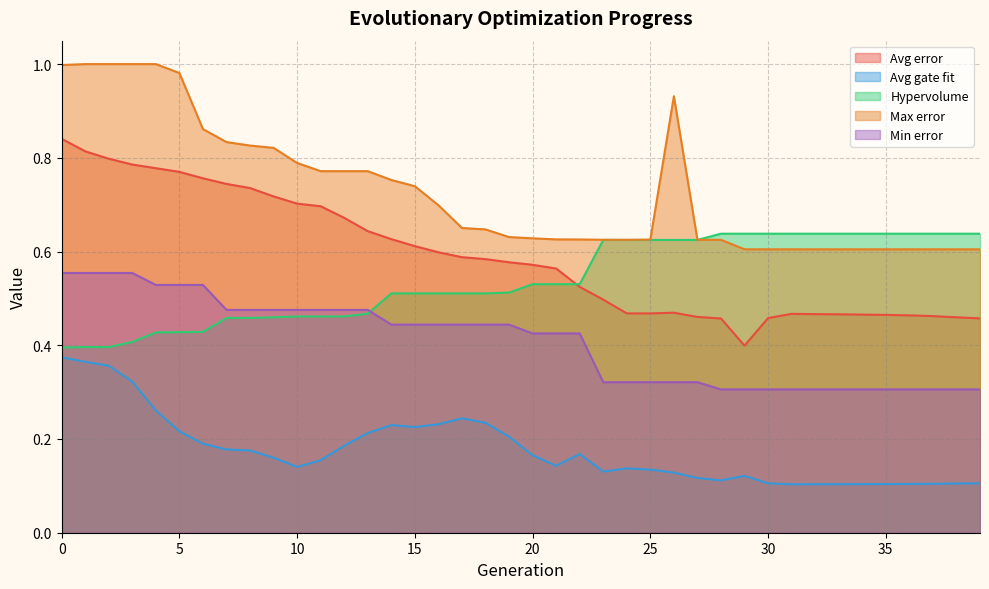

Which series has the largest range (max minus min)?

Avg error